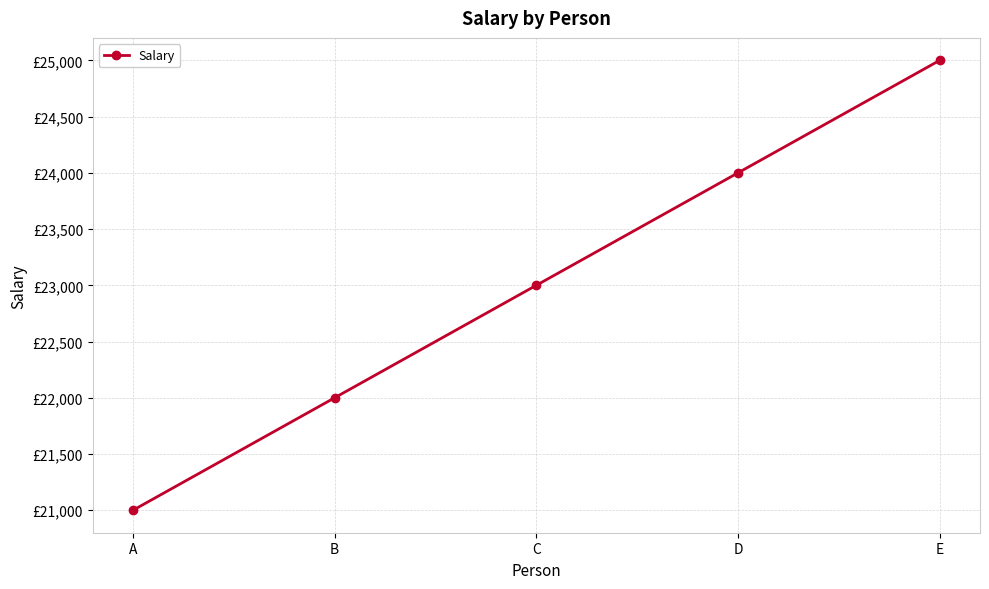

True or false: there are more than 1 points higher than both neighbors.

False